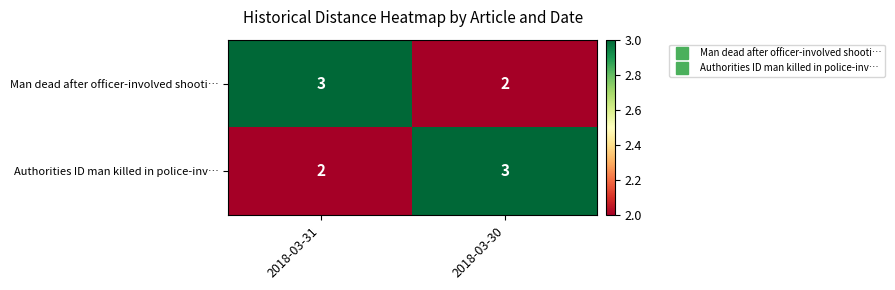

Reading left to right, what are all the values shown in this chart?

Man dead after officer-involved shooti…: 2018-03-31=3	2018-03-30=2
Authorities ID man killed in police-inv…: 2018-03-31=2	2018-03-30=3